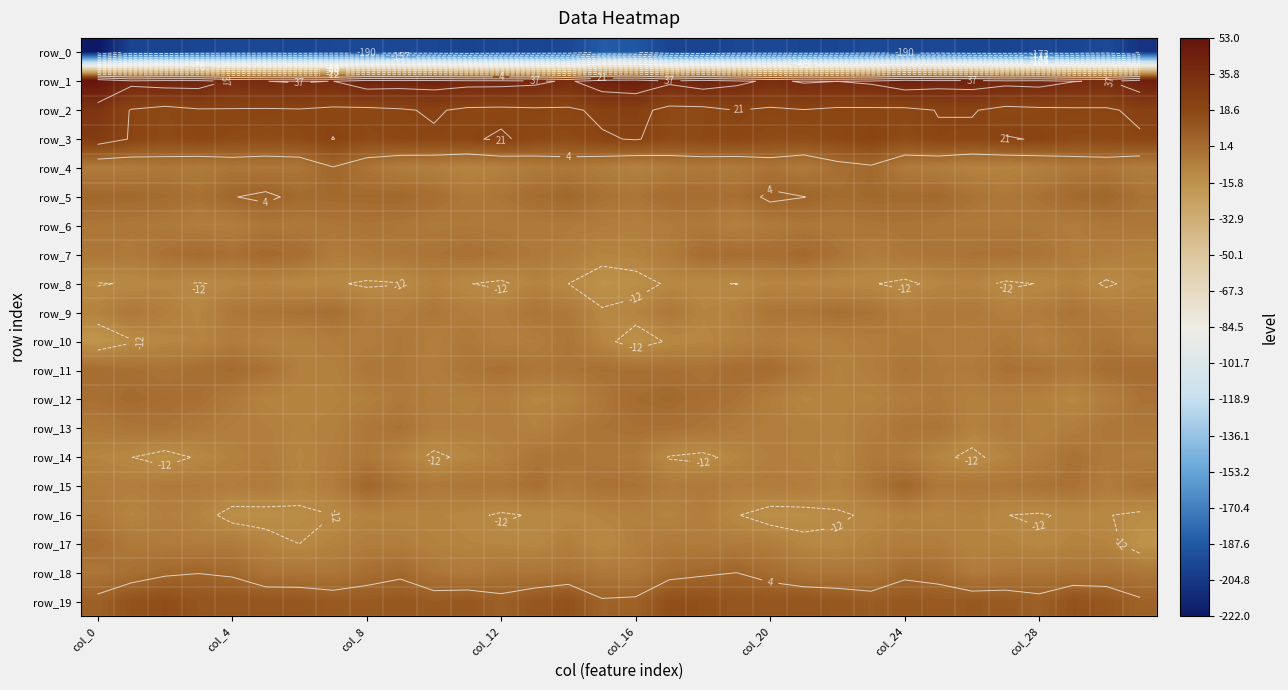

Where does the row_5 series first go above 2?

col_0